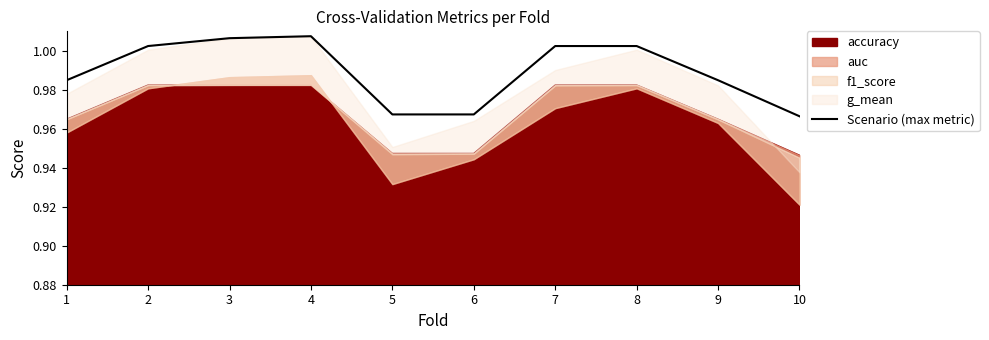

What is the sum of the values at 3 and 10?

2.0